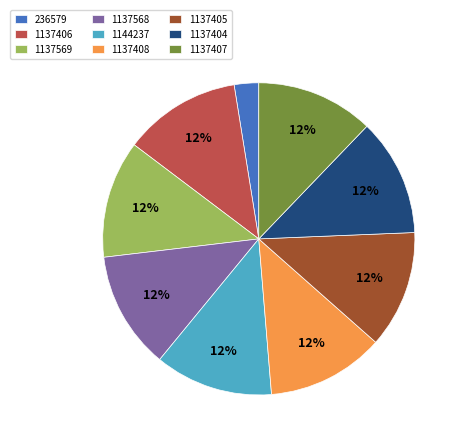

Which slice is the smallest?

236579